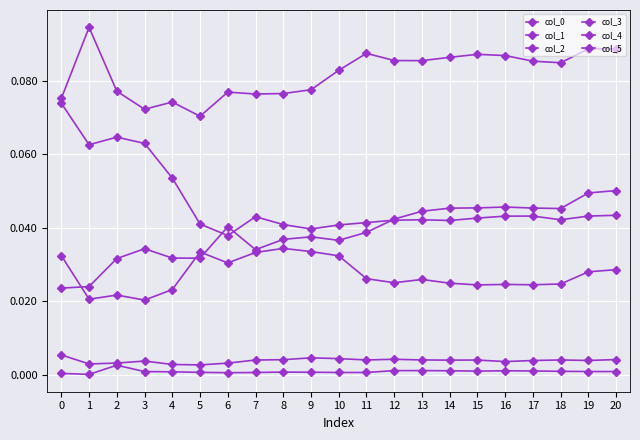

Is this an area chart (filled region under the line)?

No